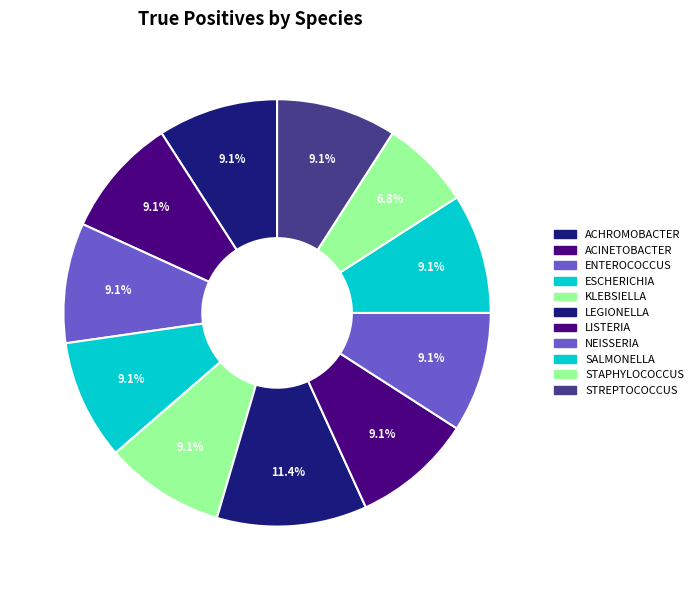

How many segments does this pie chart have?

11